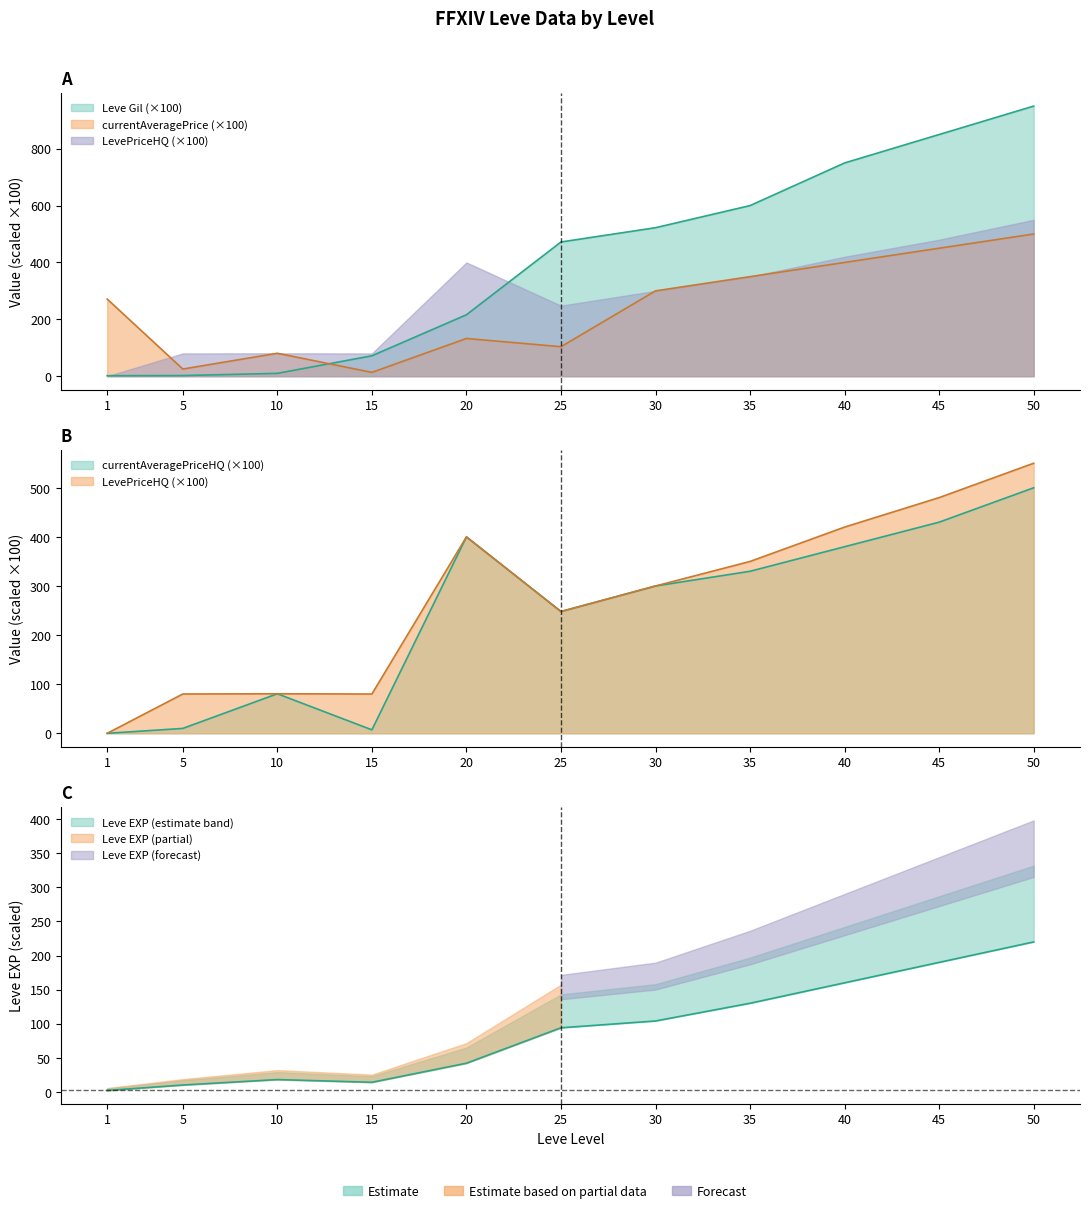

What is the difference between the highest and lowest values at 1?

271.3